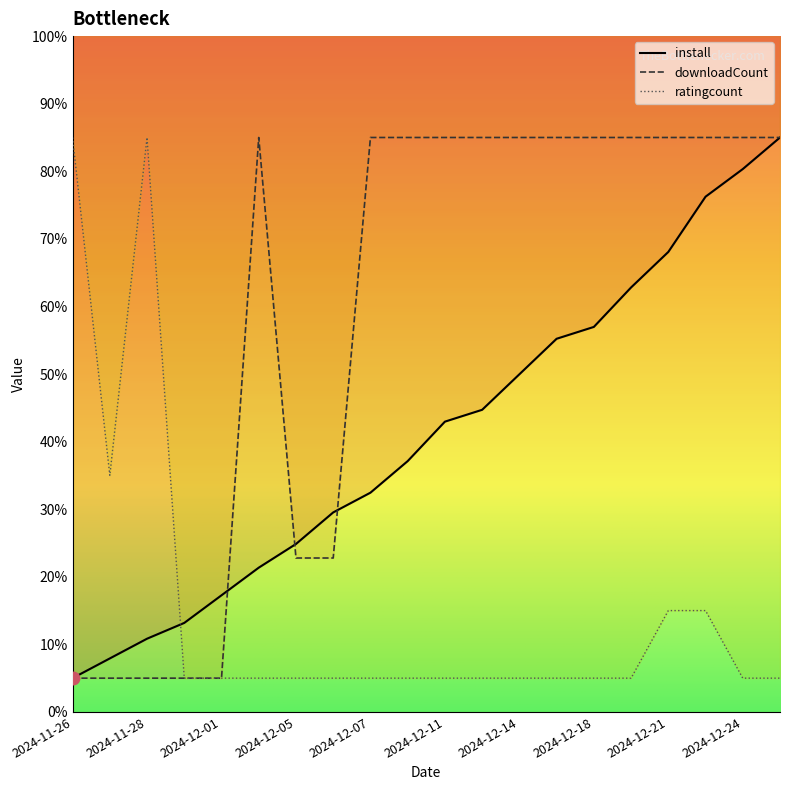

What is the difference between the highest and lowest values at 2024-12-05?

19.9